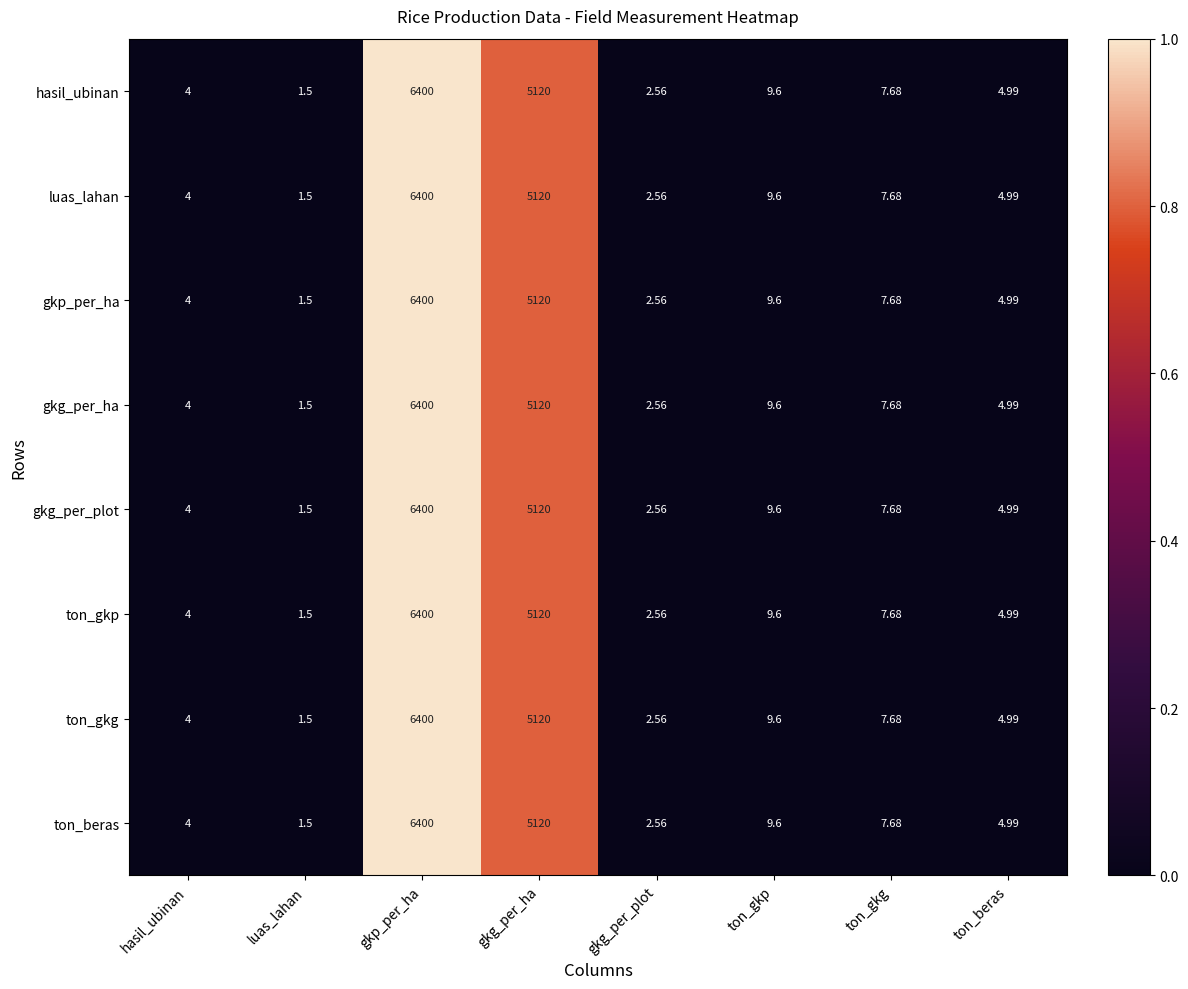

At which category does the chart reach its minimum across all series?

luas_lahan